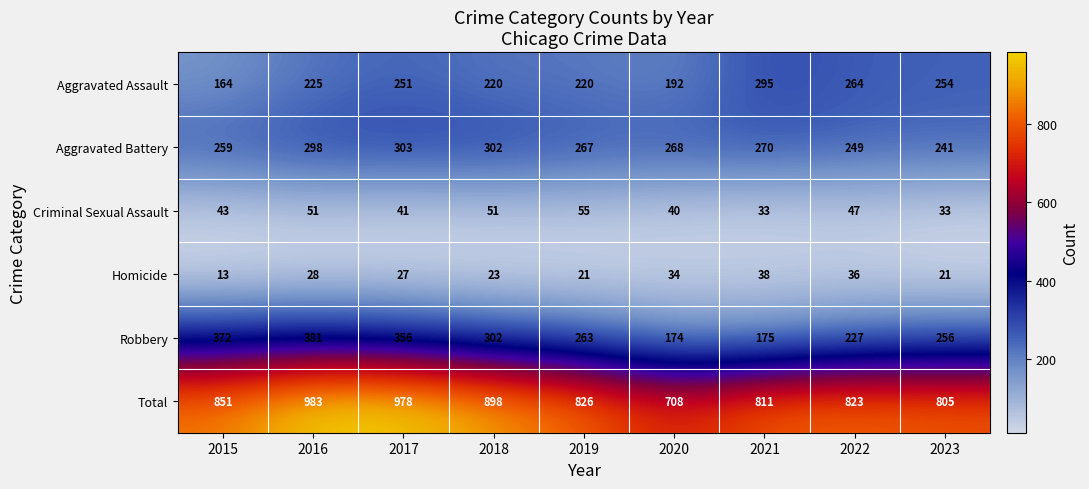

Is it true that Aggravated Battery equals 303 at 2017?

True